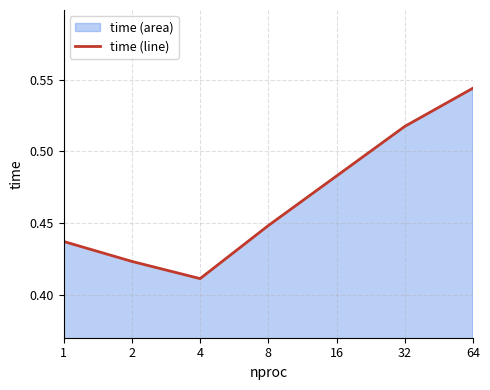

List the labels in order of value, smallest first.

4, 2, 1, 8, 16, 32, 64